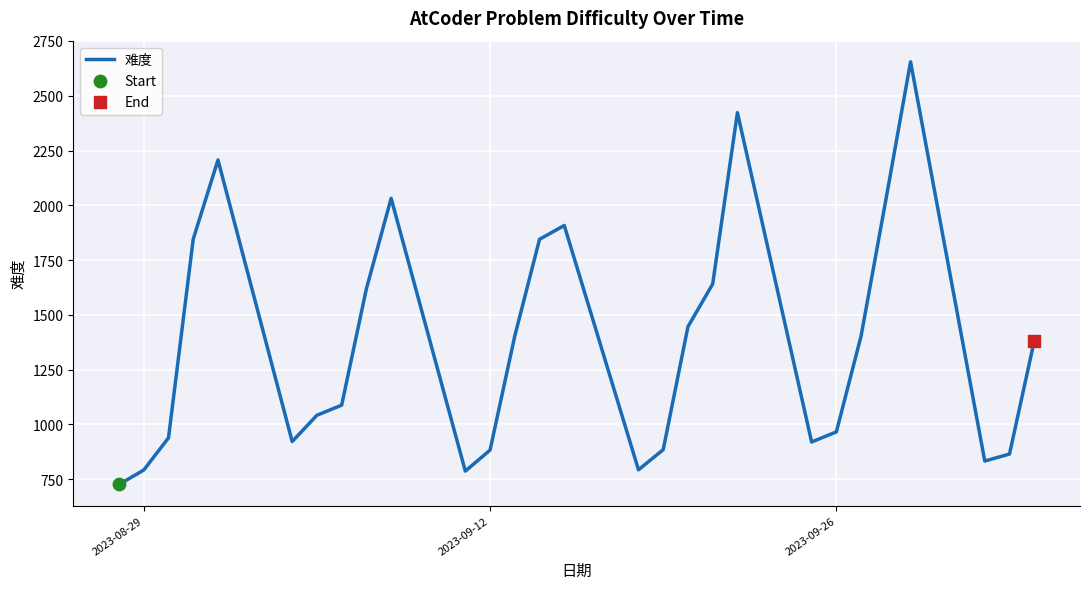

What is the difference between the maximum and minimum values?

1929